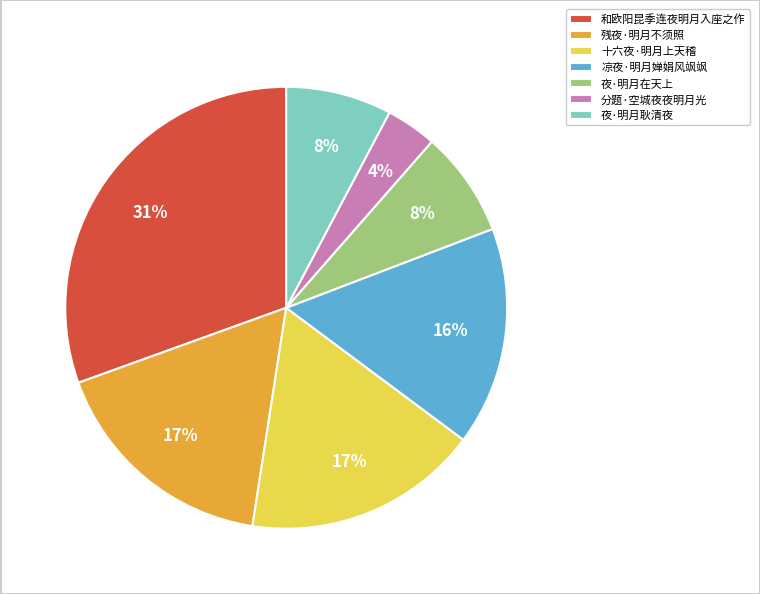

Between 凉夜·明月婵娟风飒飒 and 分题·空城夜夜明月光, which is larger?

凉夜·明月婵娟风飒飒